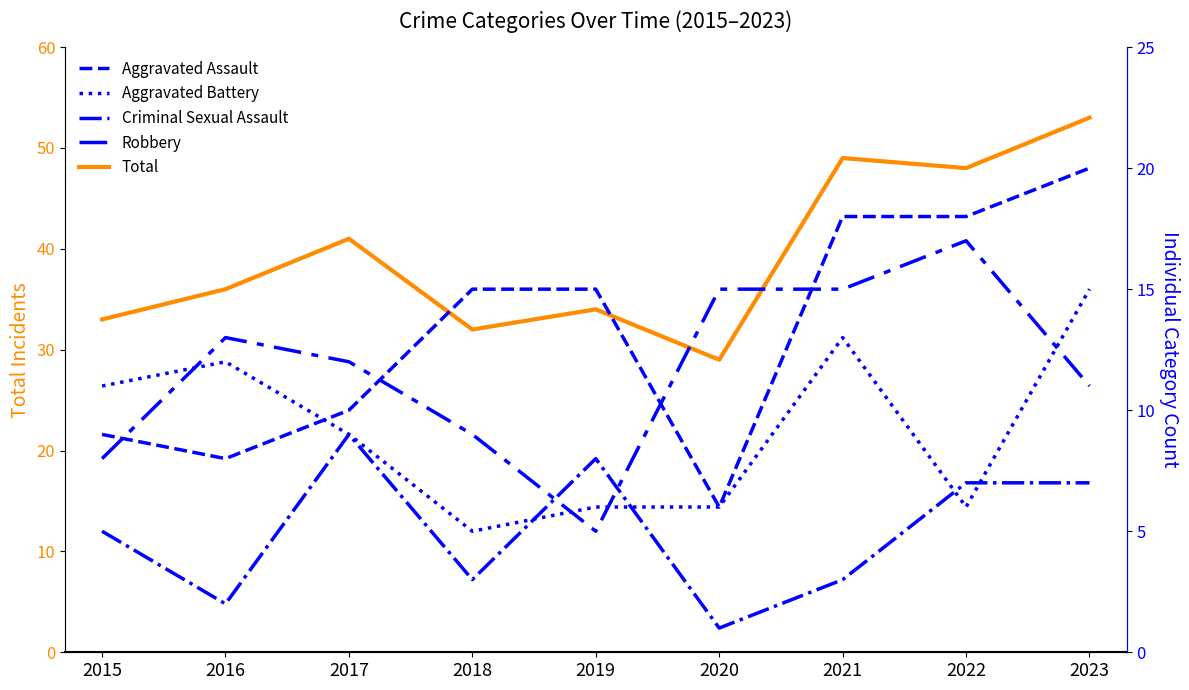

How many data points in Total are above 36?

4